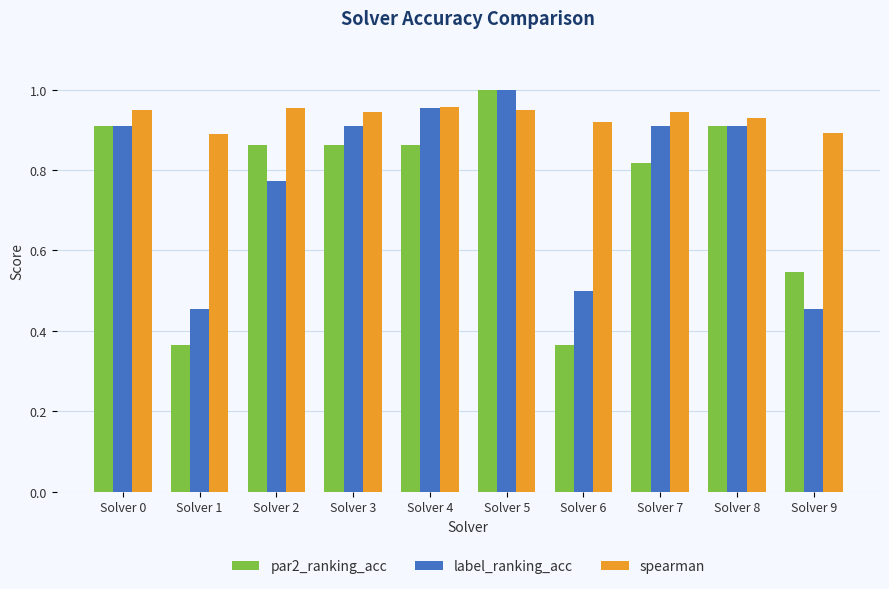

At which category does the chart reach its peak across all series?

Solver 5